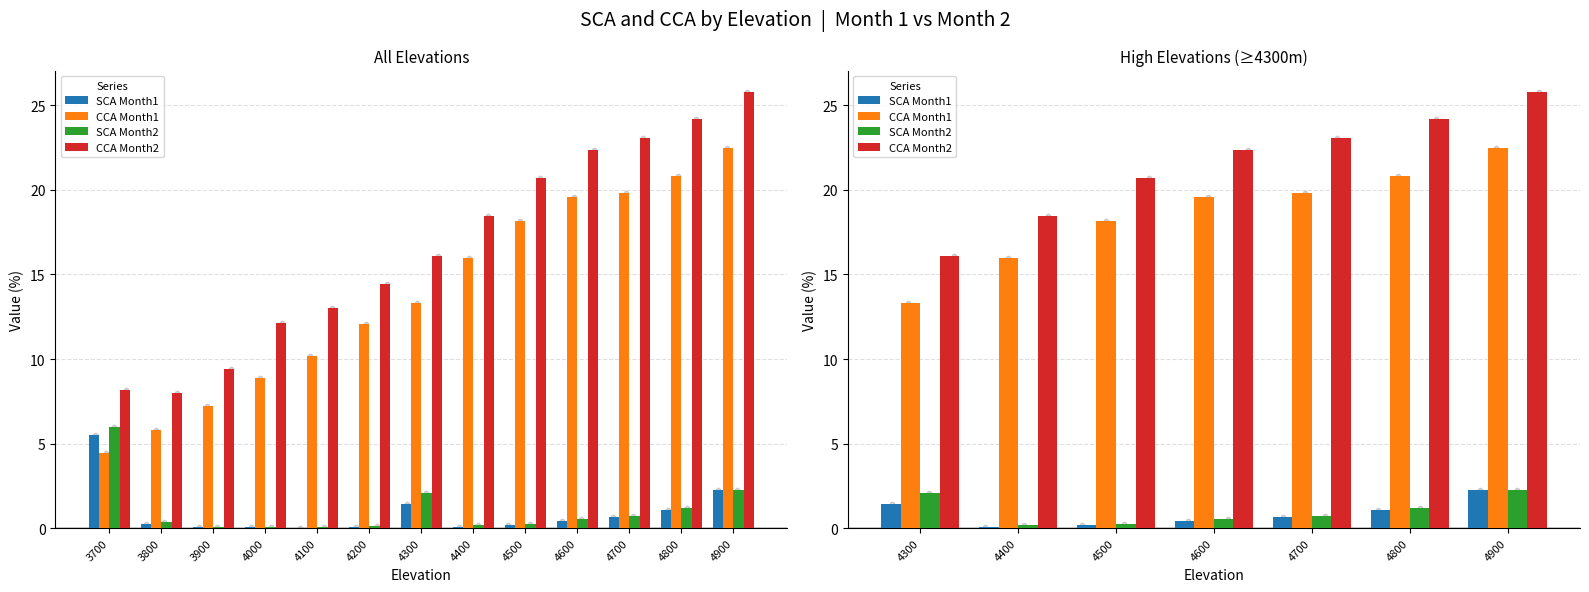

Which series has the largest total across all categories?

CCA Month2